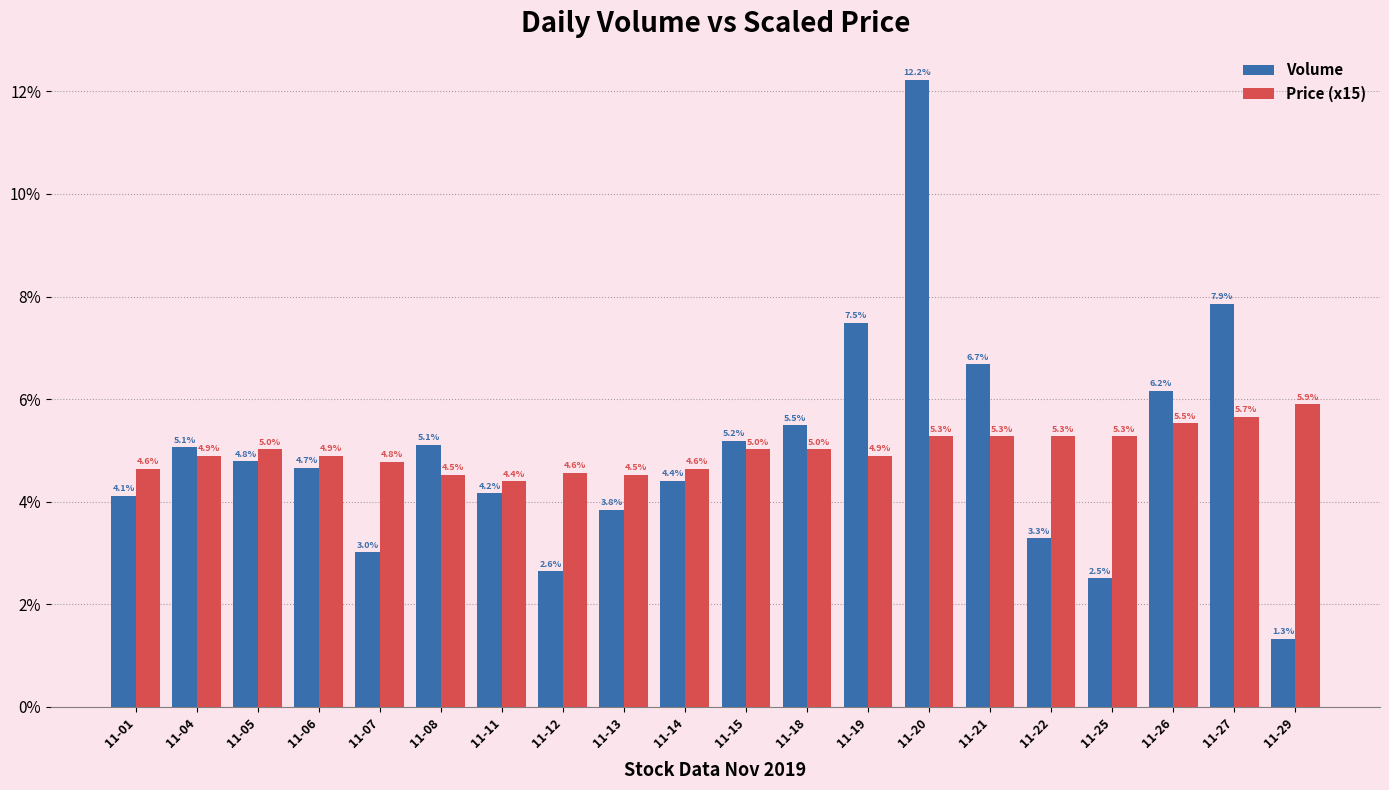

Where is Volume nearest to the value 6?

11-26